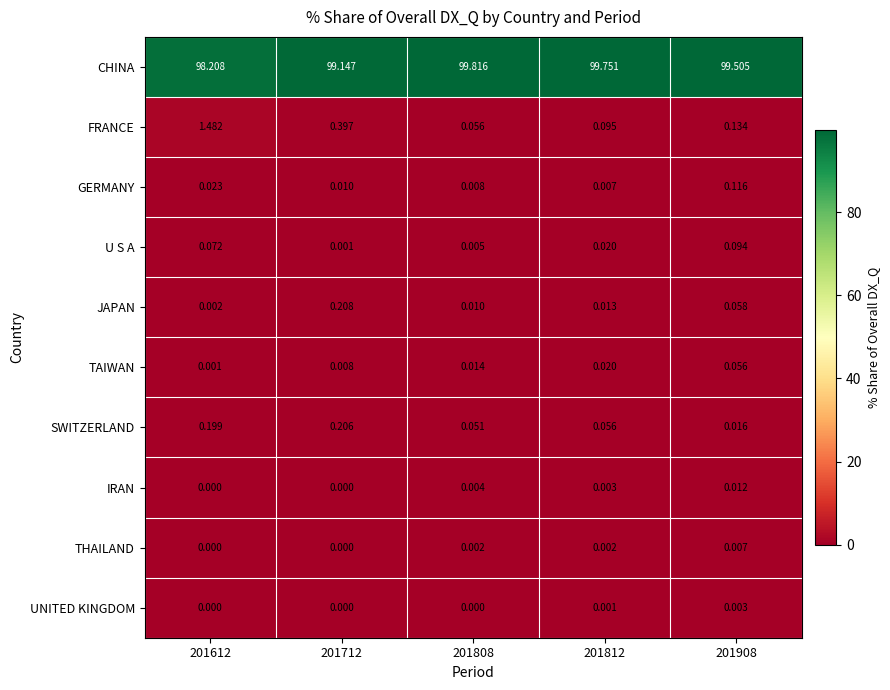

What is the total value across all series at 201812?

100.0